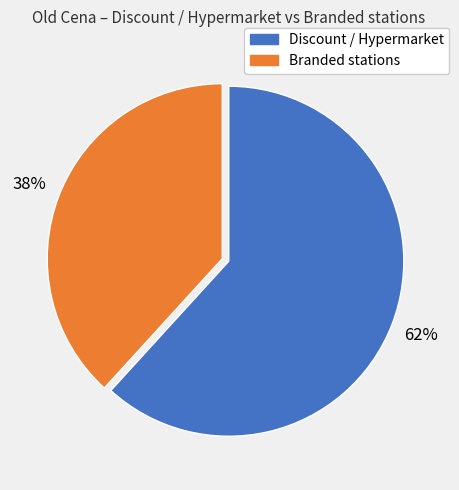

To the nearest percent, what is the difference between the largest and smallest slice percentages?

24%